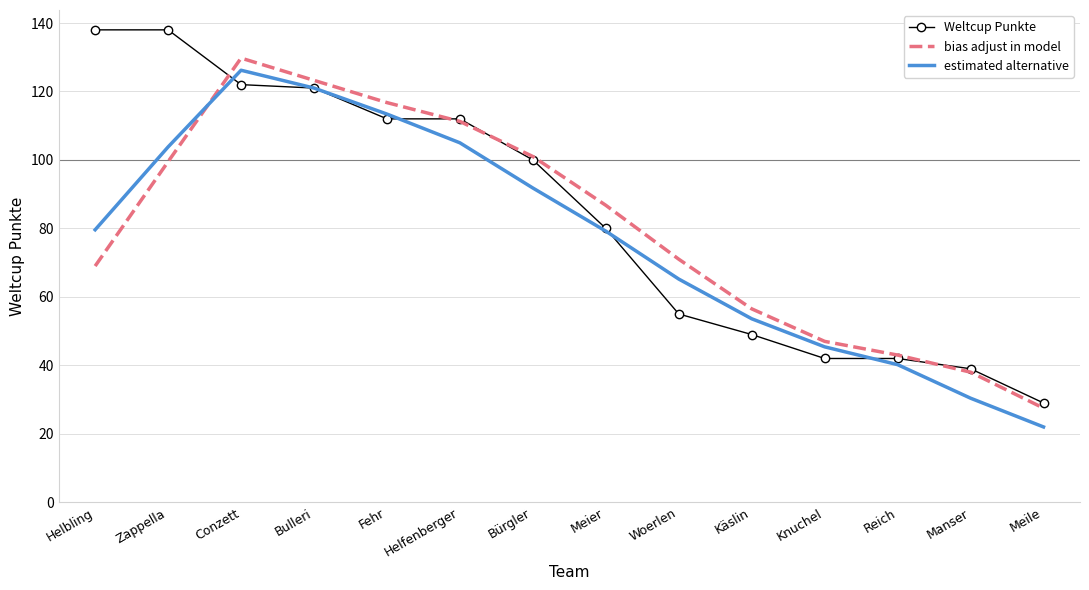

What position from the right is Reich?

3